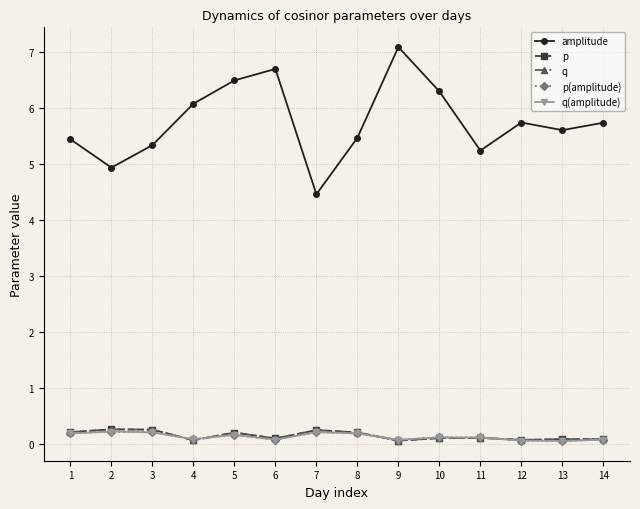

Is this an area chart (filled region under the line)?

No